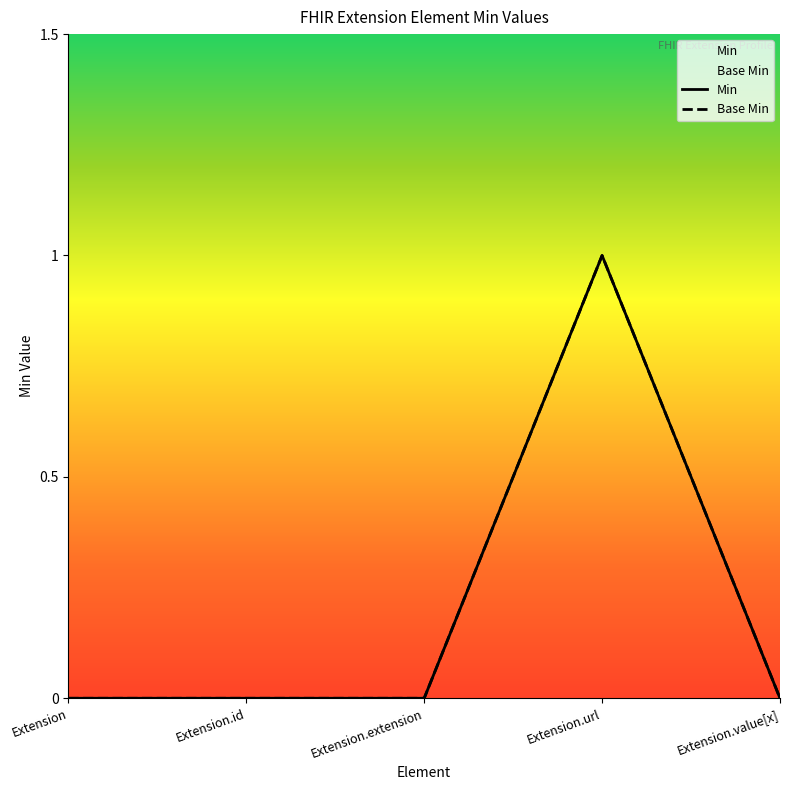

What is the difference between the maximum and minimum values in the Min series?

1